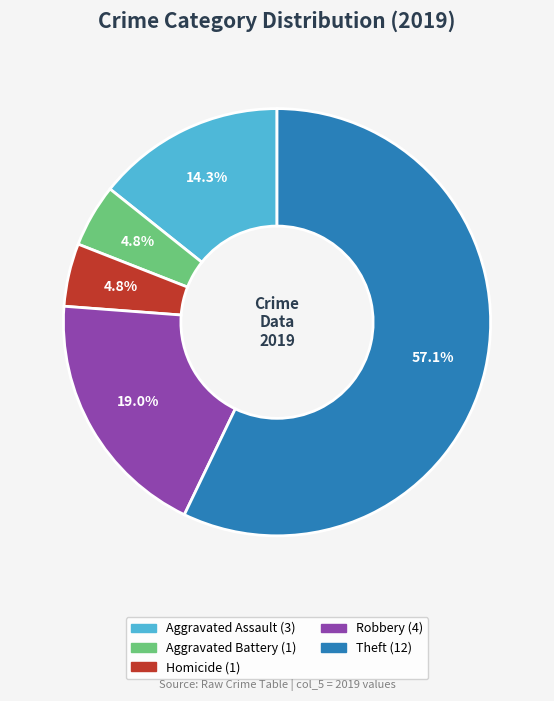

Is there a majority slice in this chart?

Yes